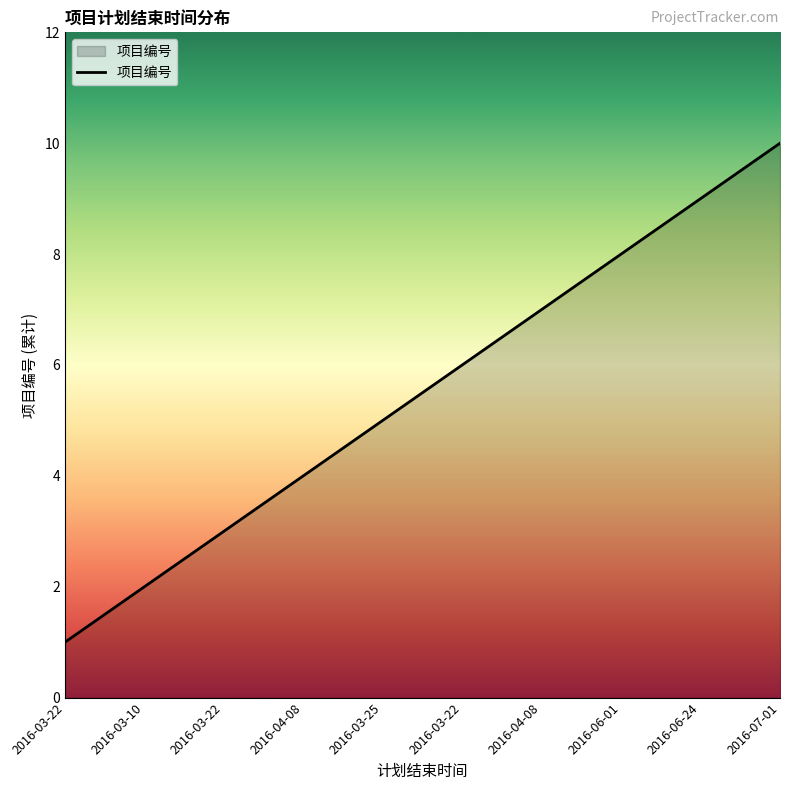

Does the chart display data point markers on the line(s)?

No